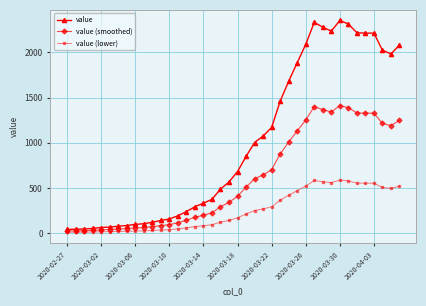

What is the maximum value shown in the chart?

2353.0